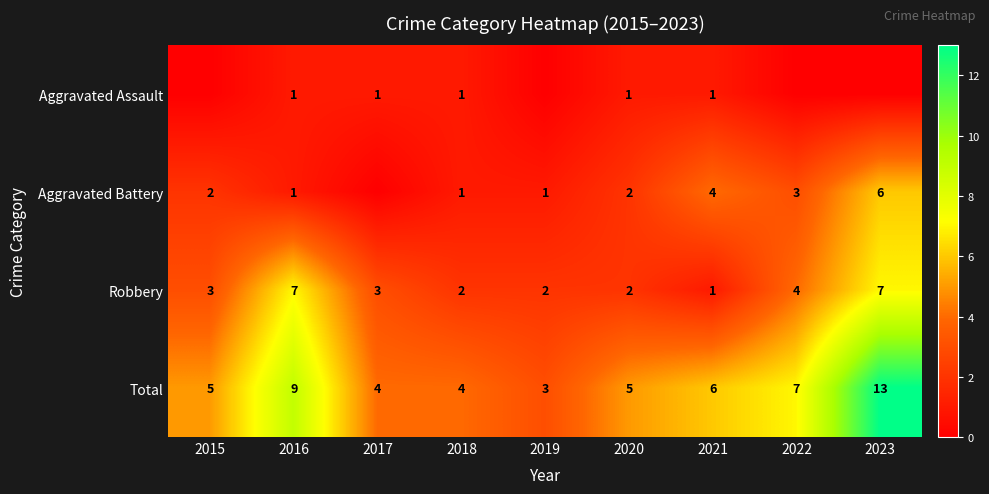

Between 2016 and 2021, which series saw the biggest shift?

Robbery